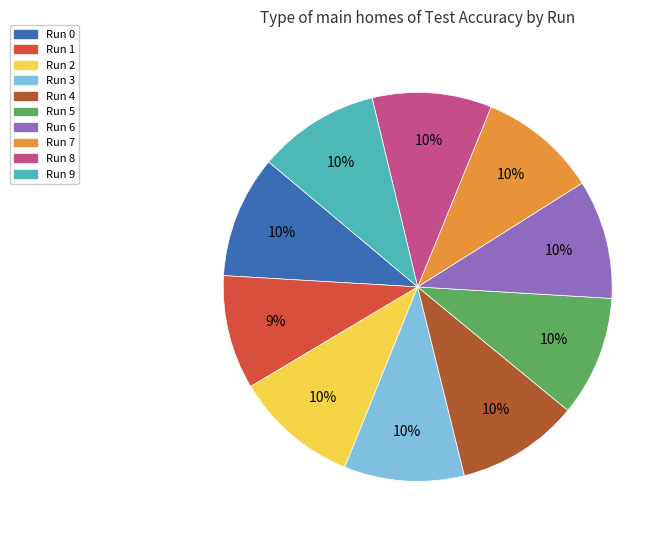

How many segments does this pie chart have?

10